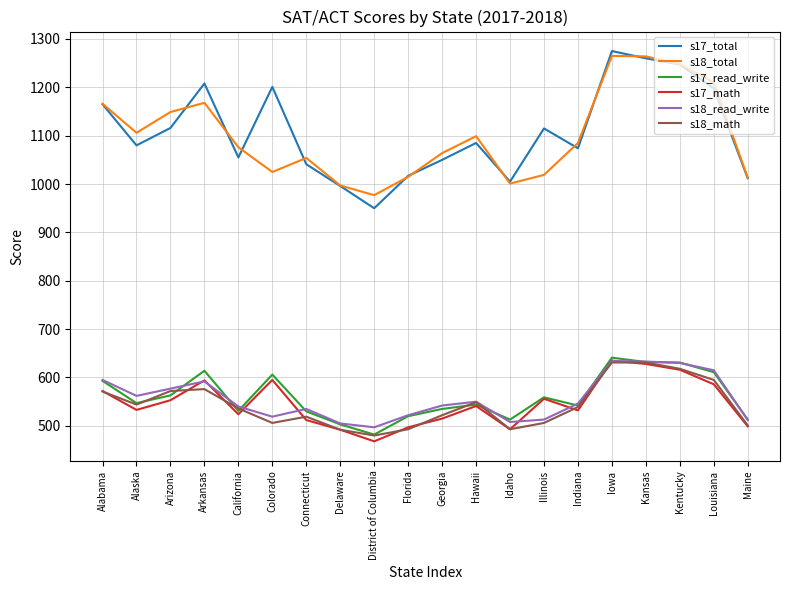

What are all the series names shown in the legend?

s17_total, s18_total, s17_read_write, s17_math, s18_read_write, s18_math